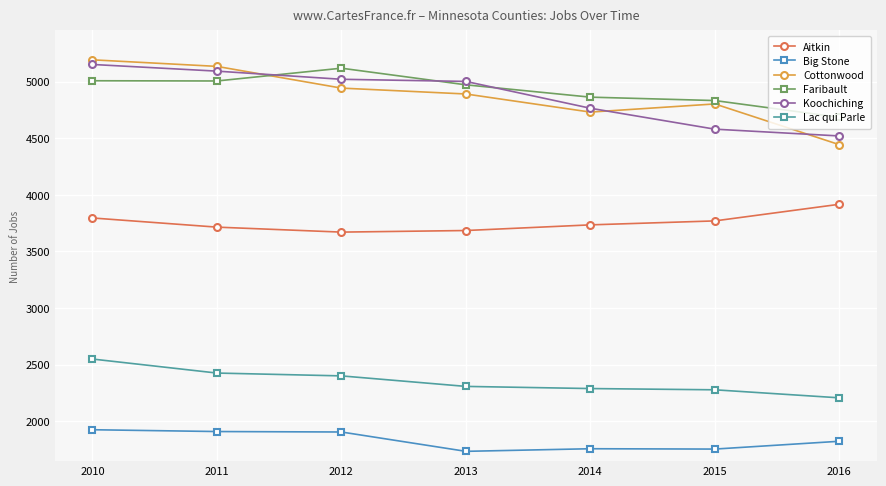

True or false: Lac qui Parle and Cottonwood intersect in this chart.

False